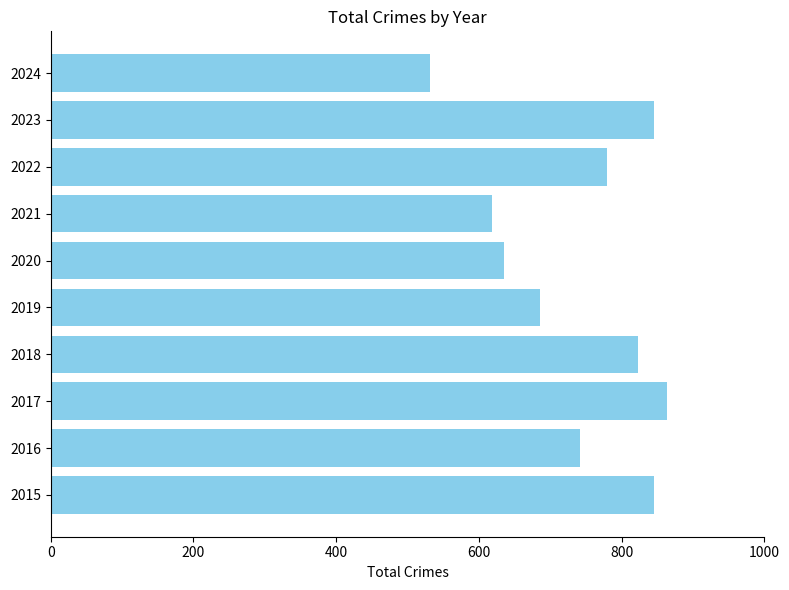

How many series are shown in this chart?

1